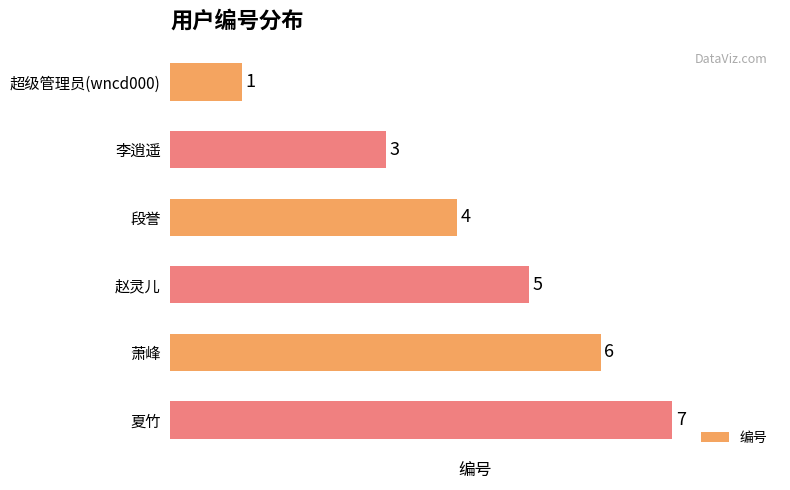

How many data points does each series have?

6